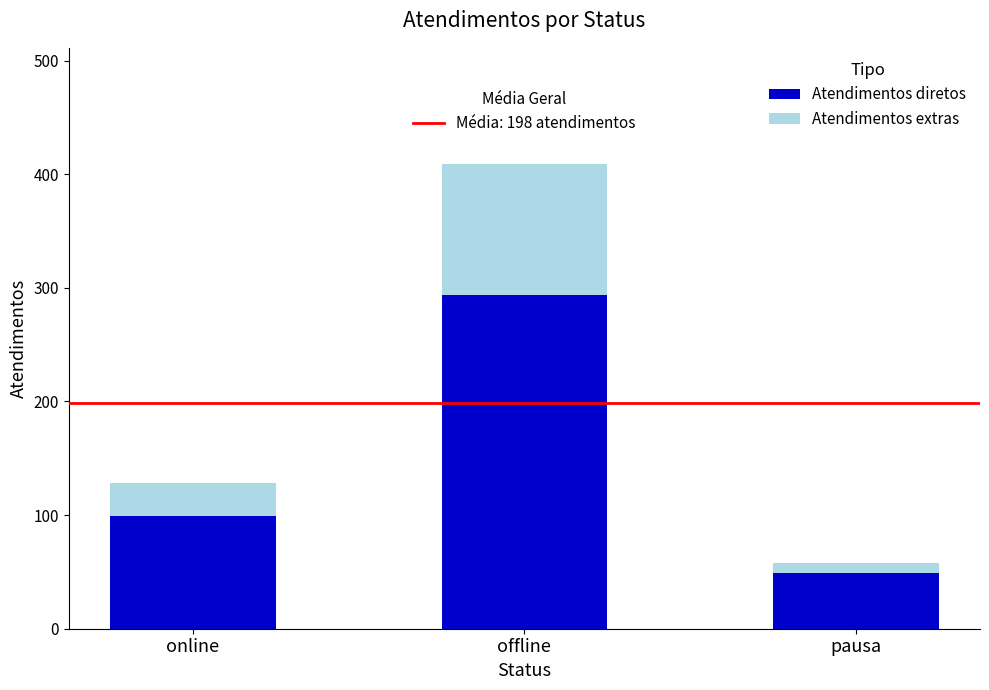

What is the total value across all series at offline?

409